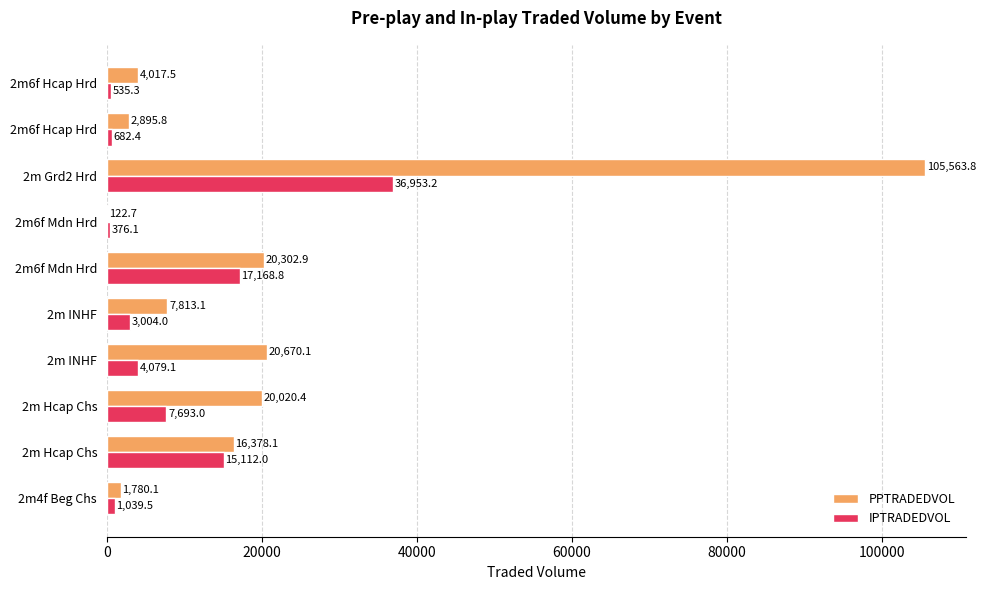

What are all the series names shown in the legend?

PPTRADEDVOL, IPTRADEDVOL